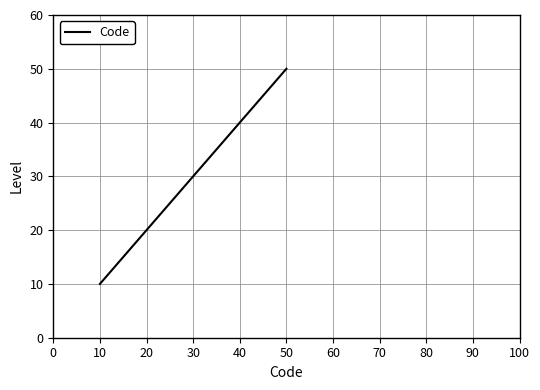

True or false: the data has more than 1 interior local peaks.

False